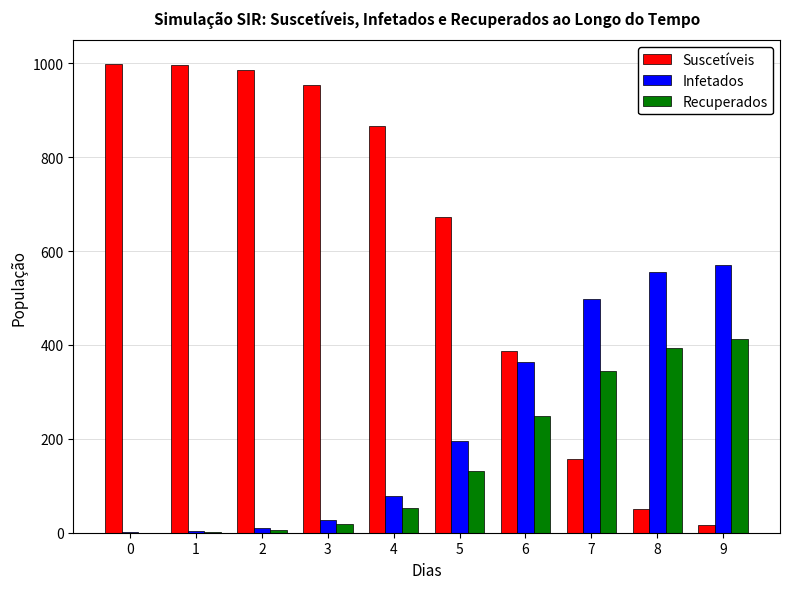

Which series changed the most between 5 and 7?

Suscetíveis